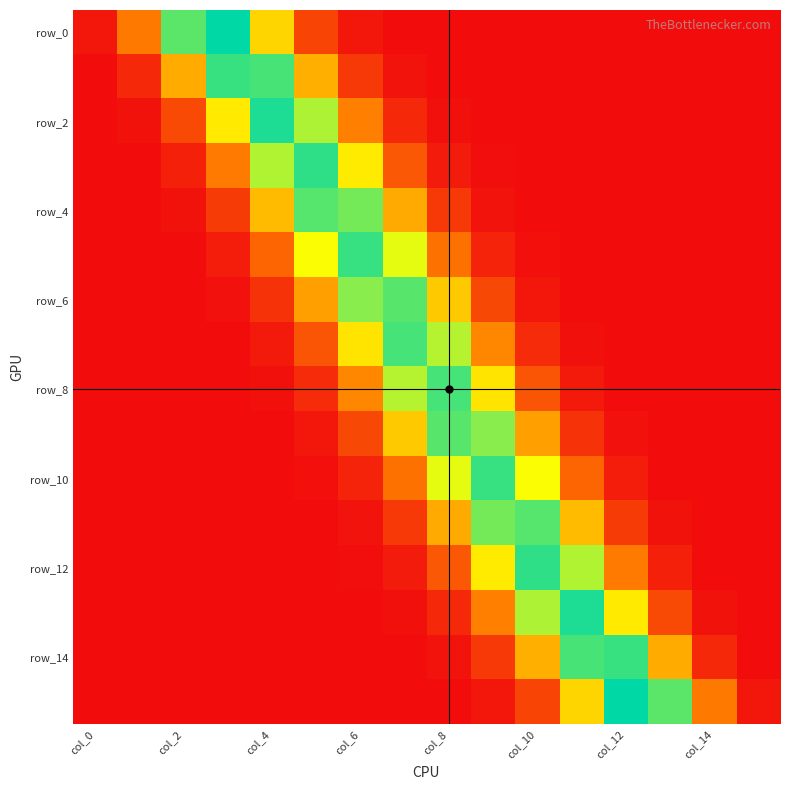

What is the greatest value displayed?

0.3